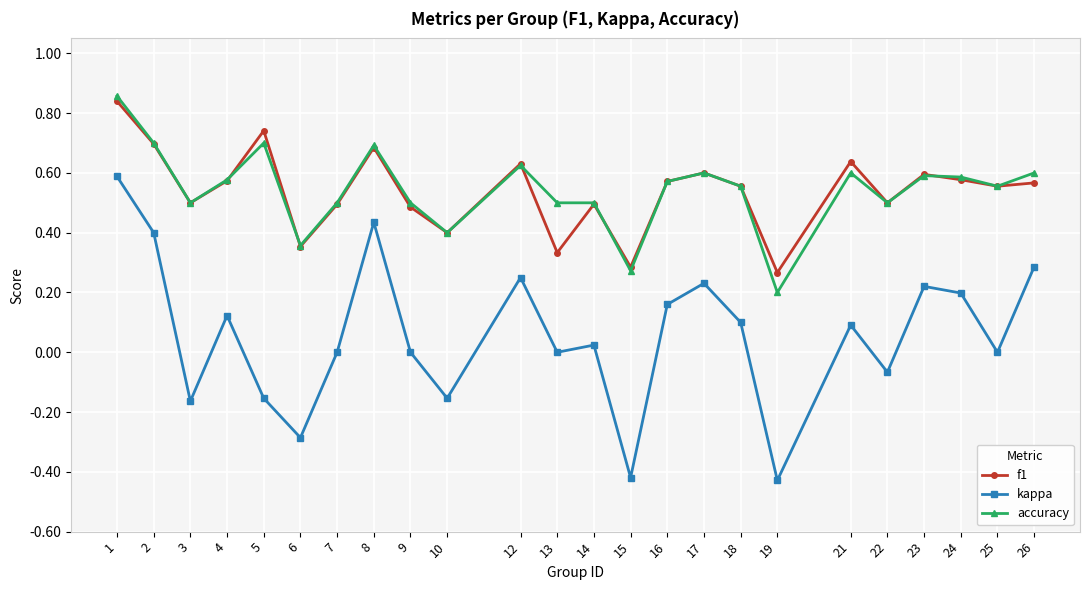

True or false: kappa has more than 0 points higher than both neighbors.

True